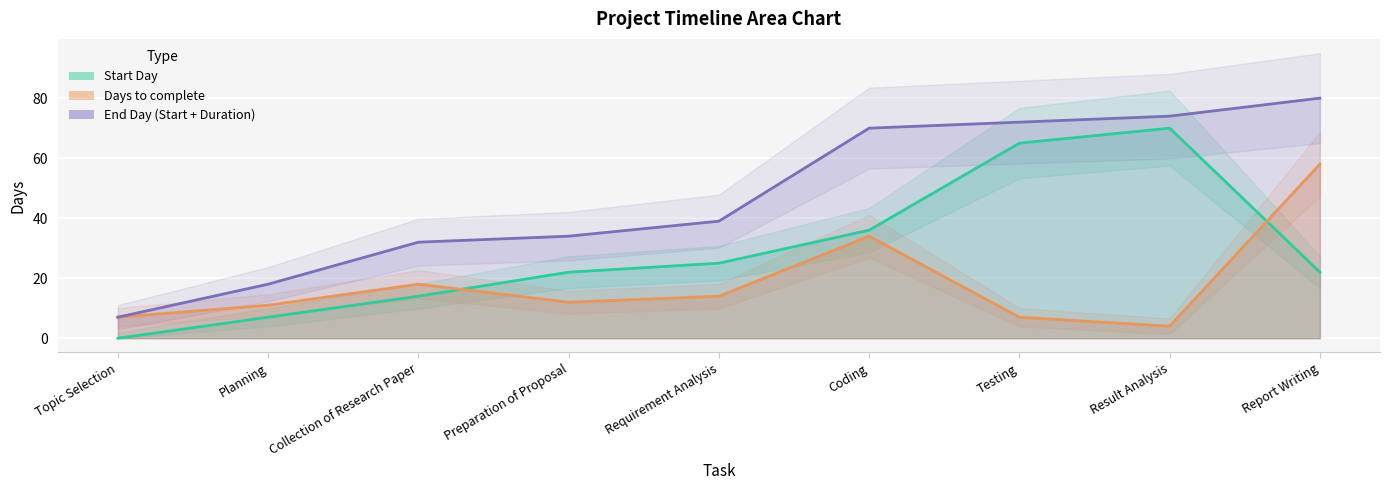

What is the average value of the Days to complete series?

18